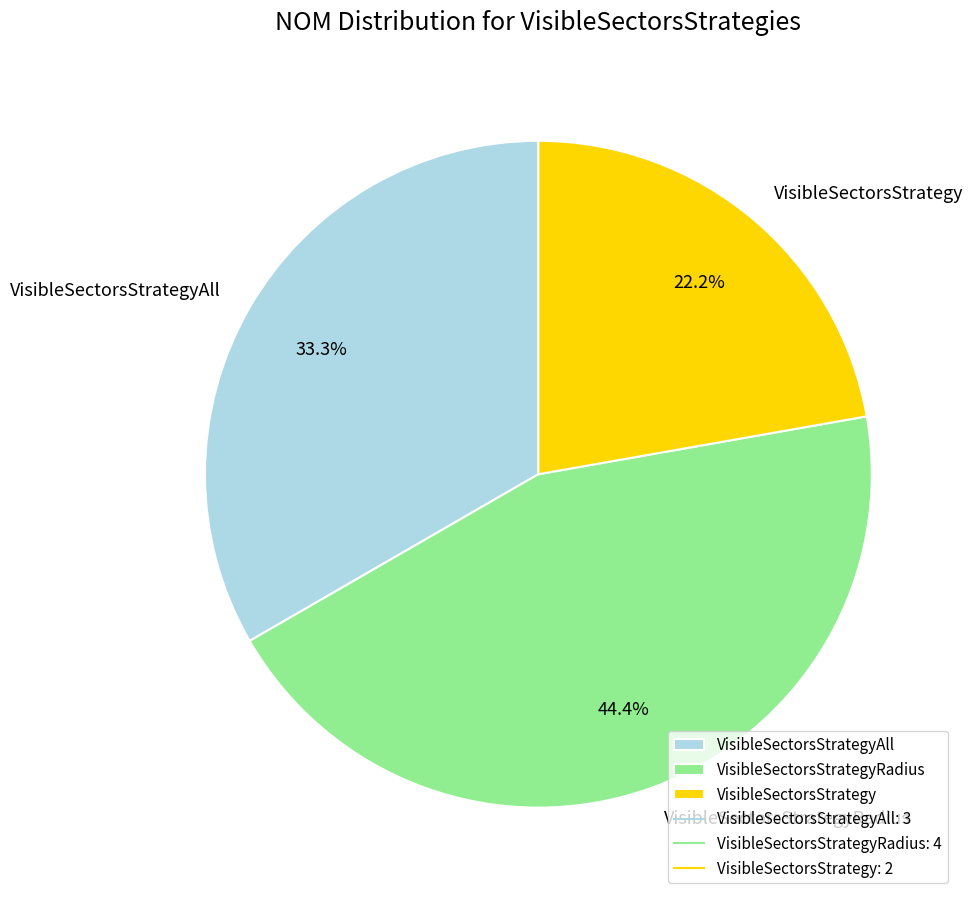

Combined, do VisibleSectorsStrategyRadius and VisibleSectorsStrategyAll account for over 50%?

Yes